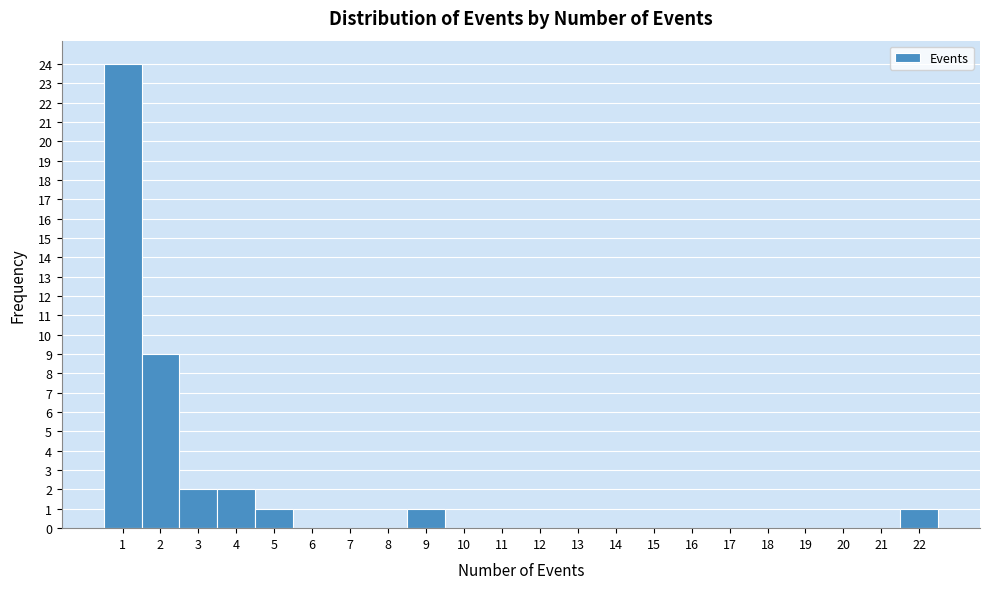

Reading left to right, transcribe this chart: for each bar, give the range it covers on the x-axis and its height. The values are not printed on the chart, so give them approximately, as read against the axis.

0.5 to 1.5: 24
1.5 to 2.5: 9
2.5 to 3.5: 2
3.5 to 4.5: 2
4.5 to 5.5: 1
5.5 to 6.5: 0
6.5 to 7.5: 0
7.5 to 8.5: 0
8.5 to 9.5: 1
9.5 to 10.5: 0
10.5 to 11.5: 0
11.5 to 12.5: 0
12.5 to 13.5: 0
13.5 to 14.5: 0
14.5 to 15.5: 0
15.5 to 16.5: 0
16.5 to 17.5: 0
17.5 to 18.5: 0
18.5 to 19.5: 0
19.5 to 20.5: 0
20.5 to 21.5: 0
21.5 to 22.5: 1